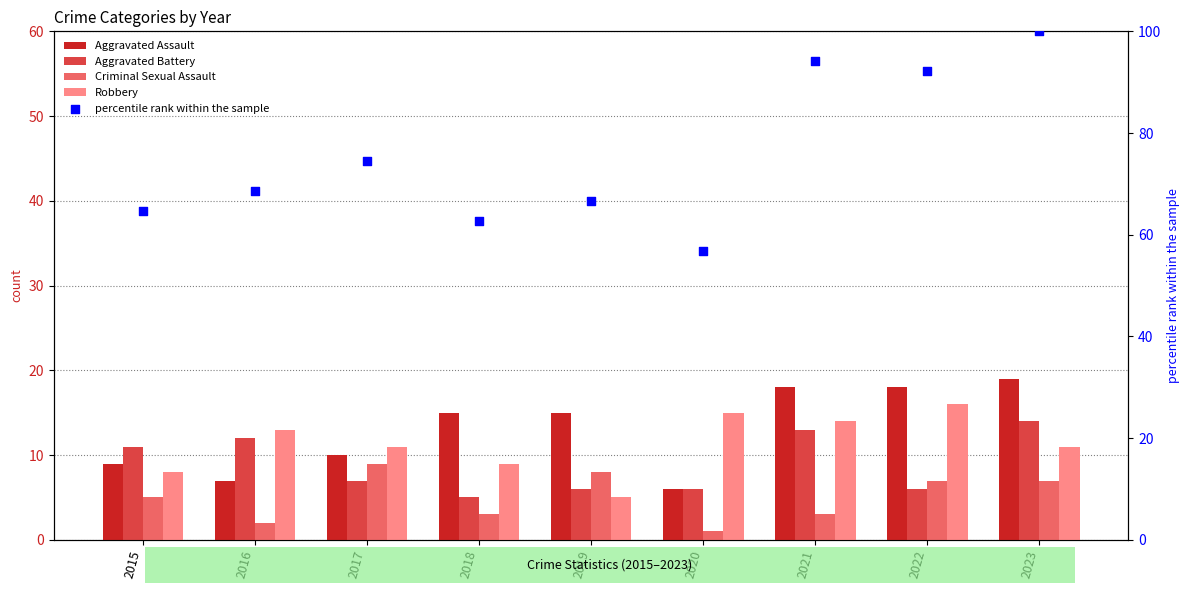

Which series has the largest total across all categories?

percentile rank within the sample